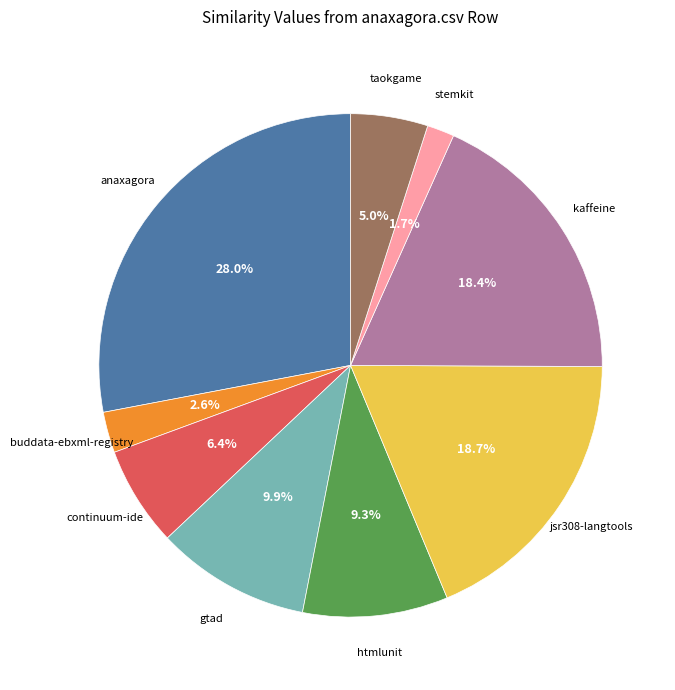

Count the number of slices in the pie.

9